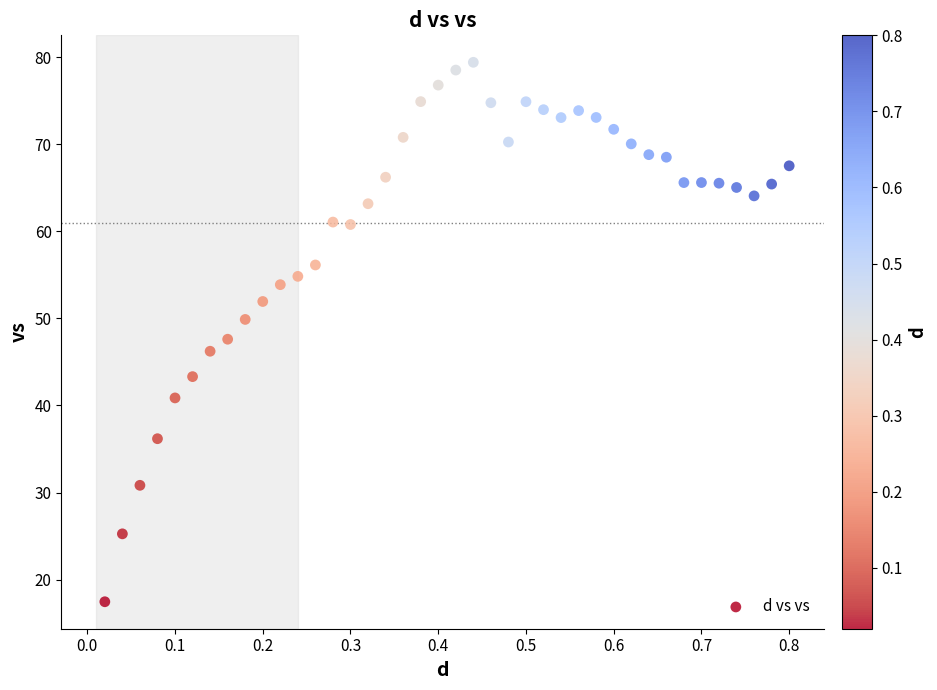

What is the range of Y values (max minus min)?

62.0